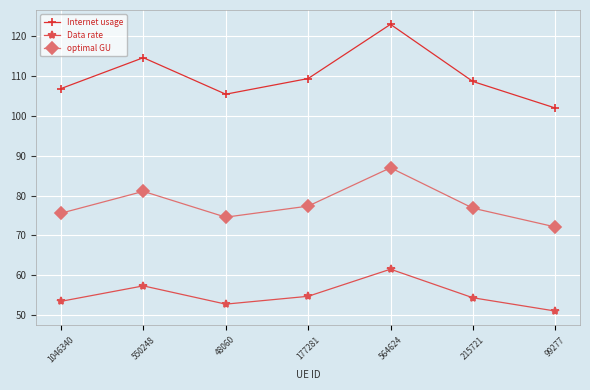

In Internet usage, how many points are lower than both neighbors (excluding endpoints)?

1